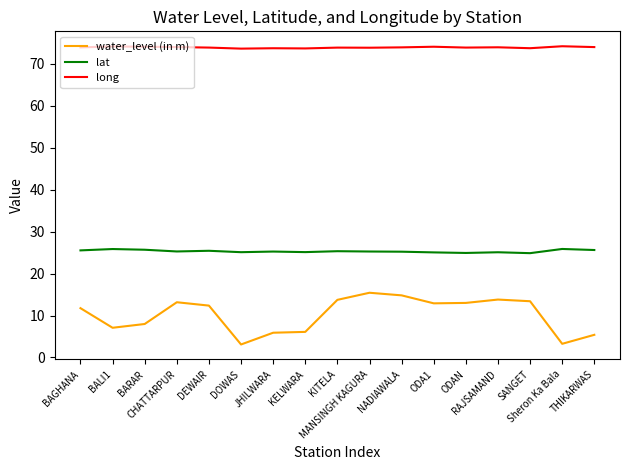

Is the value of lat at DEWAIR greater than the value of water_level (in m) at BALI1?

Yes